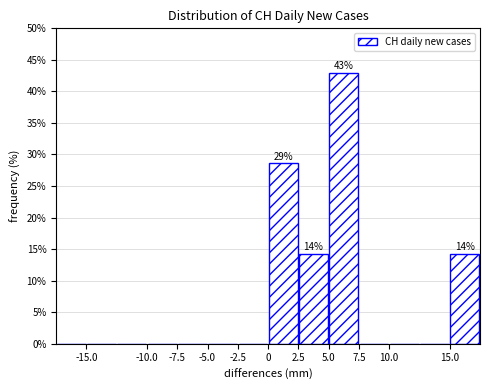

Which range on the x-axis has the tallest bar?

5.0 to 7.5